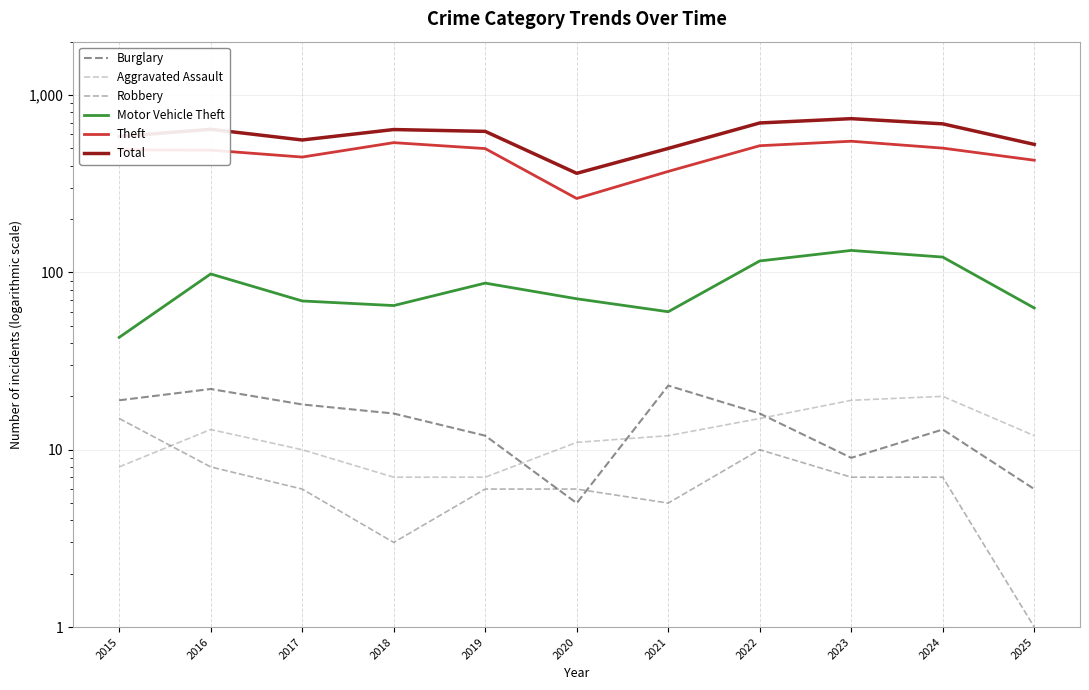

How many values in the Total series exceed 624?

5